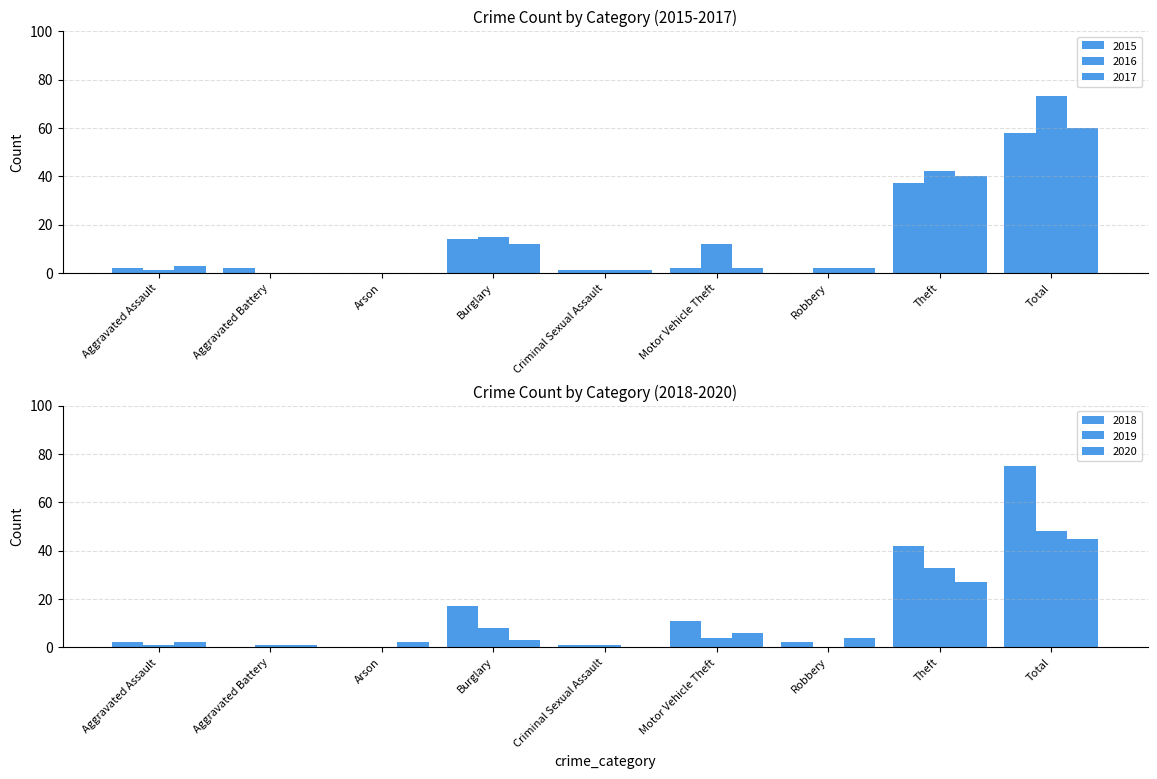

What are all the series names shown in the legend?

2015, 2016, 2017, 2018, 2019, 2020